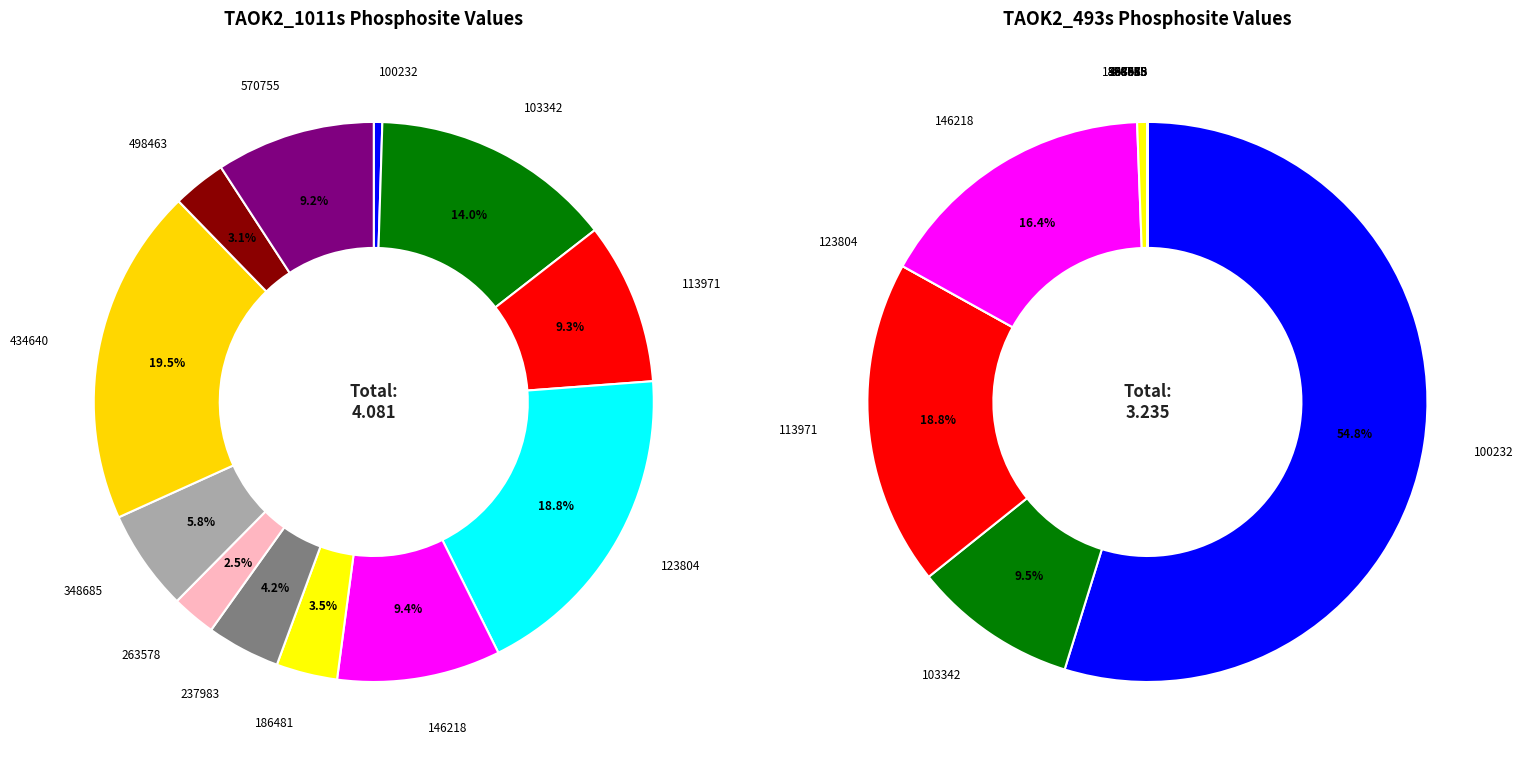

To the nearest percent, what percentage of the pie is 100232?

55%